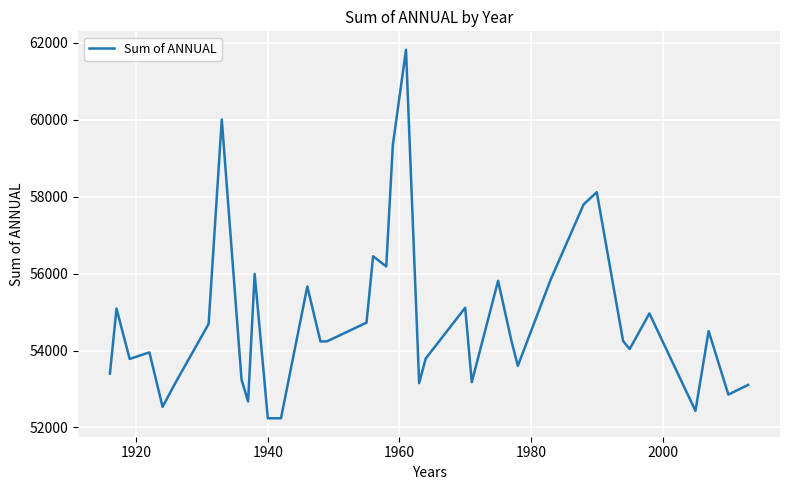

How many interior local valleys (lower than both neighbors) does the data have?

12